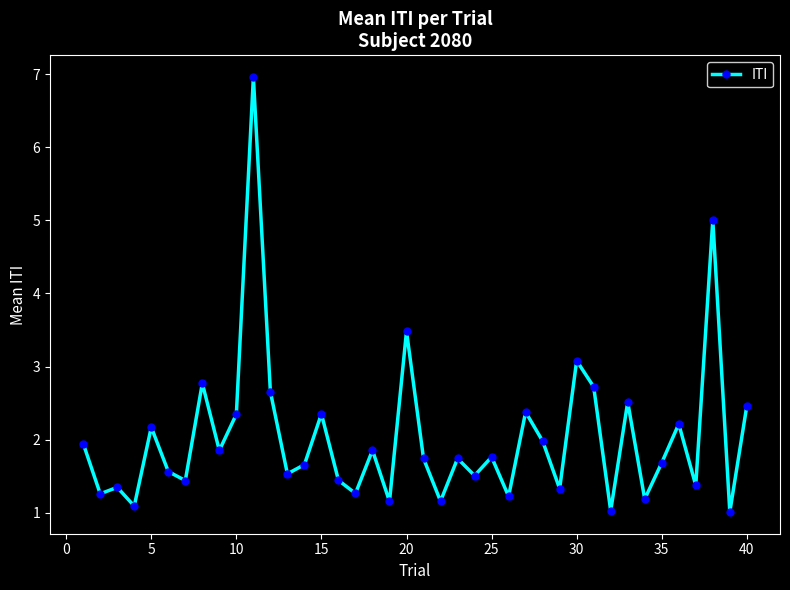

True or false: the data has more than 1 interior local peaks.

True